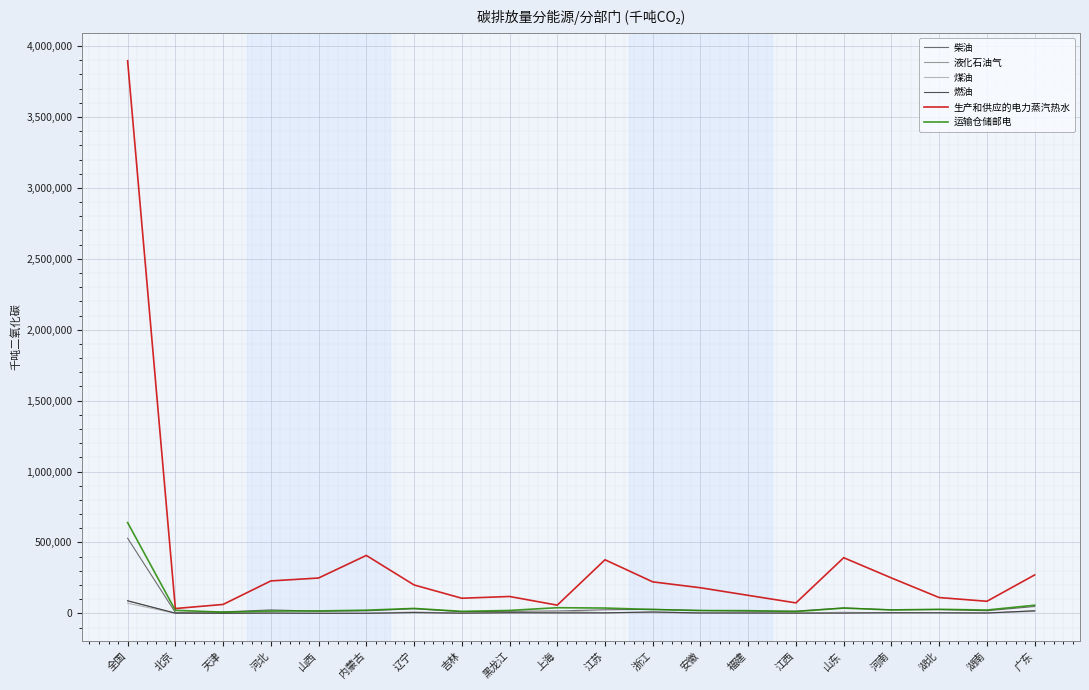

Does the chart display data point markers on the line(s)?

No